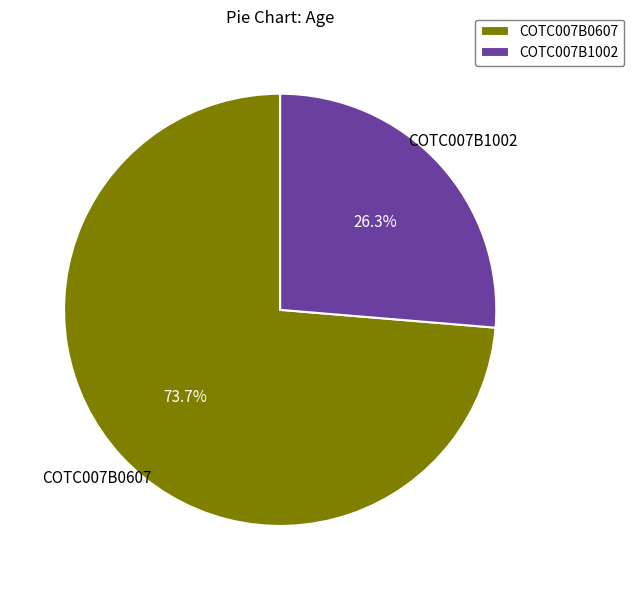

To the nearest percent, what is the difference between the largest and smallest slice percentages?

47%